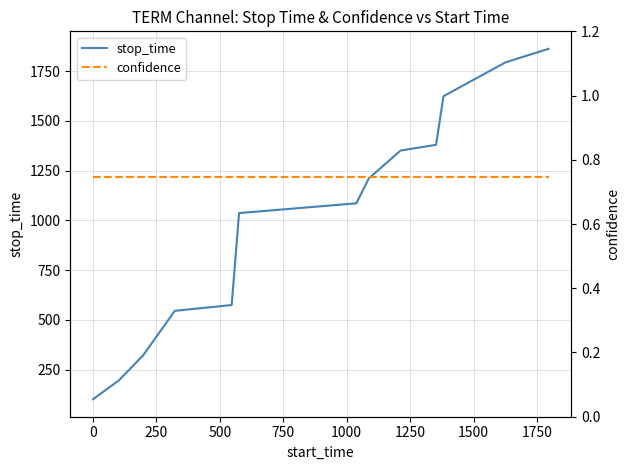

What is the maximum value for stop_time?

1862